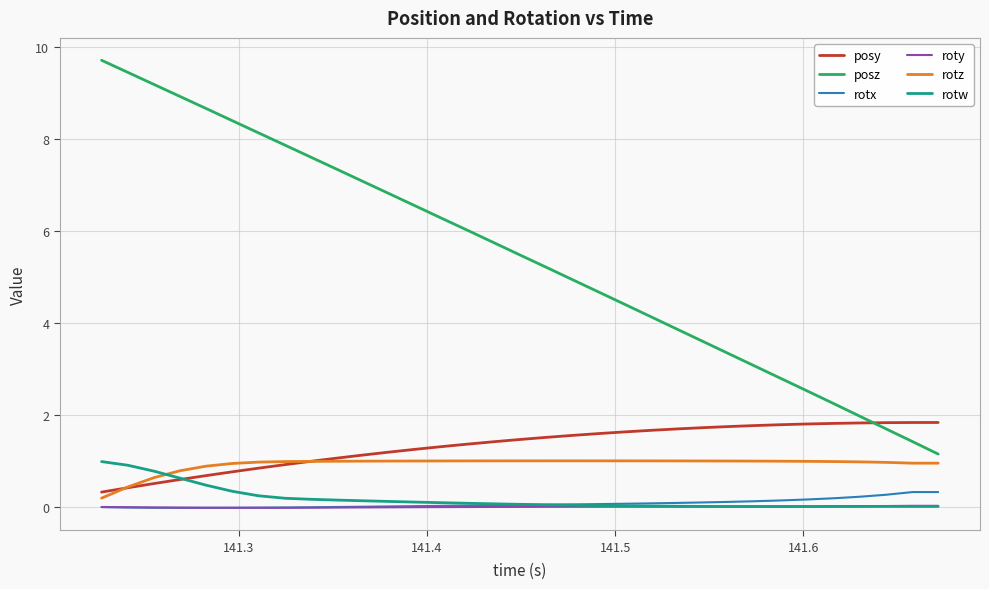

Which series has the widest spread of values?

posz